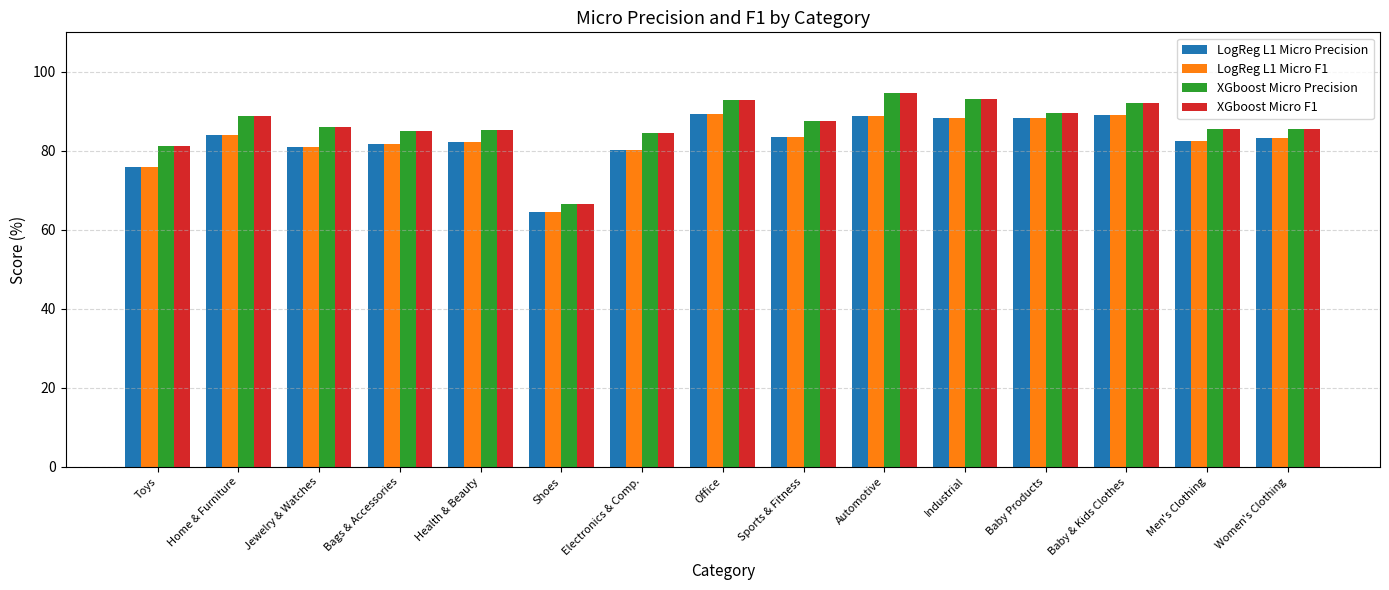

What is the greatest value displayed?

94.8